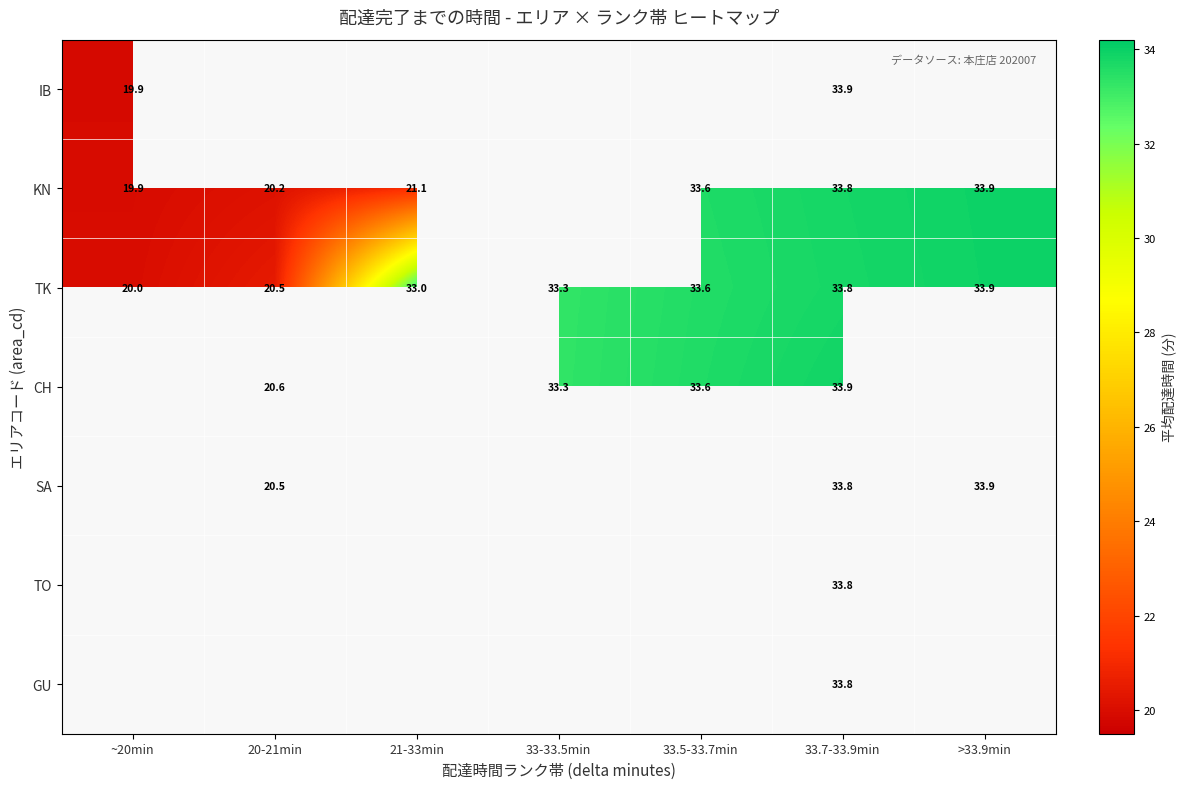

Which series has the widest spread of values?

IB